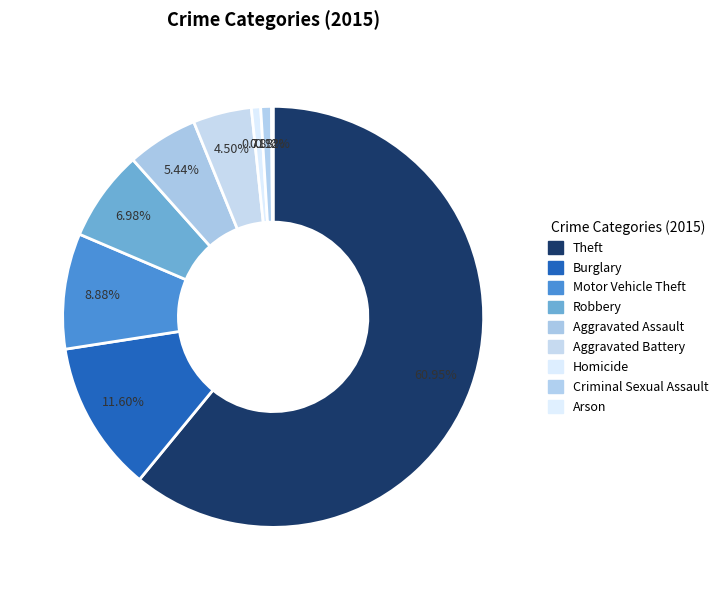

The Homicide slice represents 15% of the pie. True or false?

False